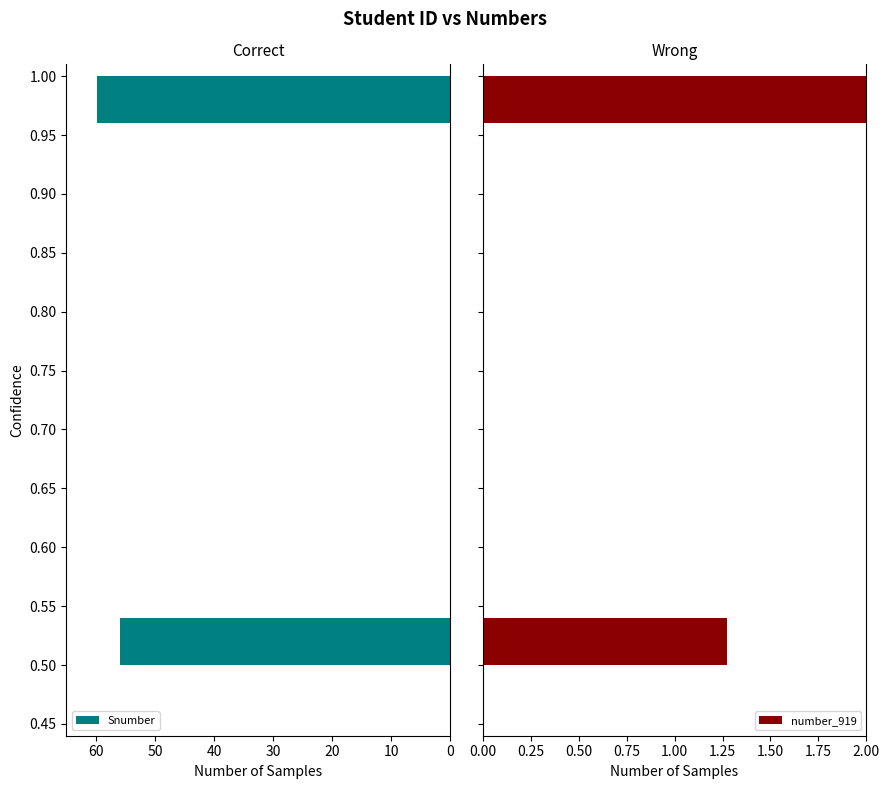

How many groups of bars are there?

3